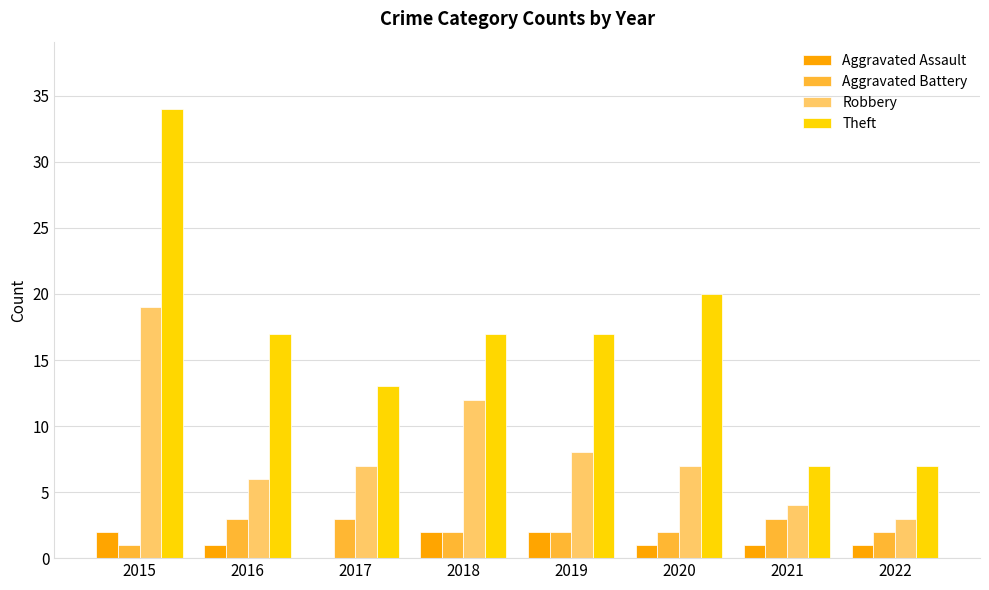

How many series are shown in this chart?

4